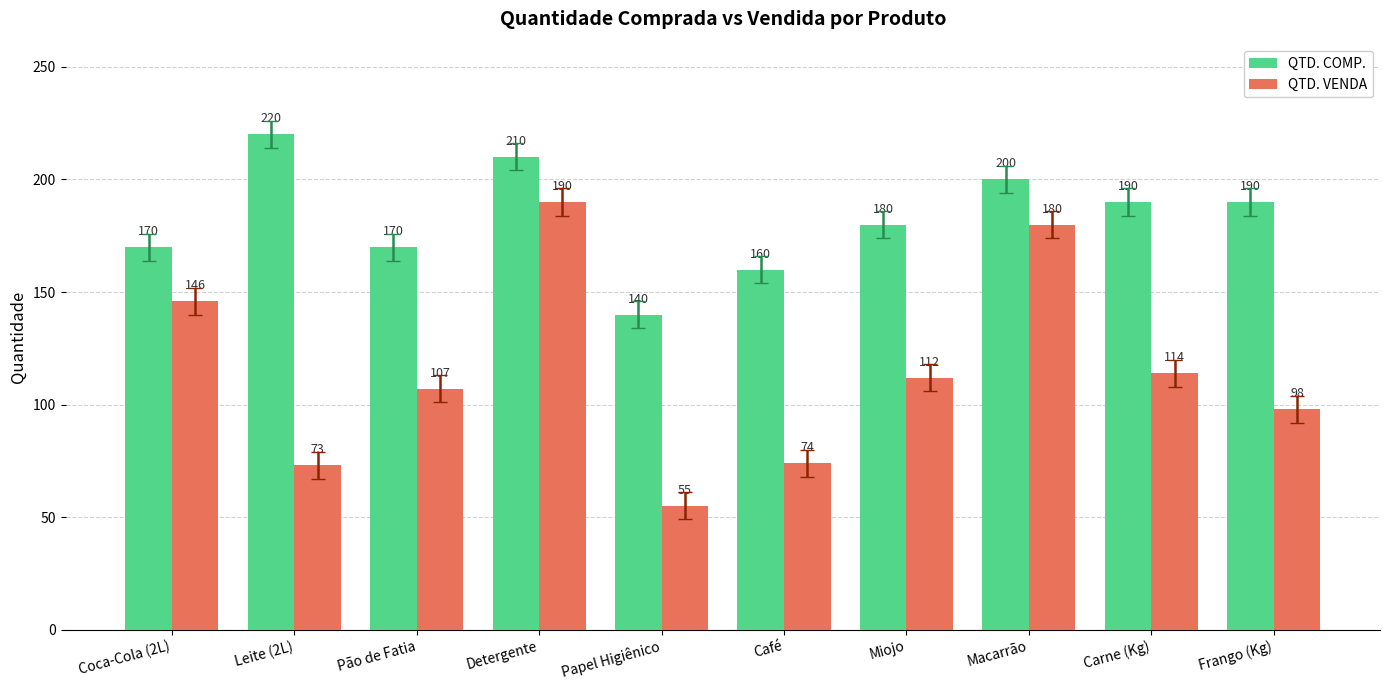

What is the sum of all QTD. VENDA values?

1149